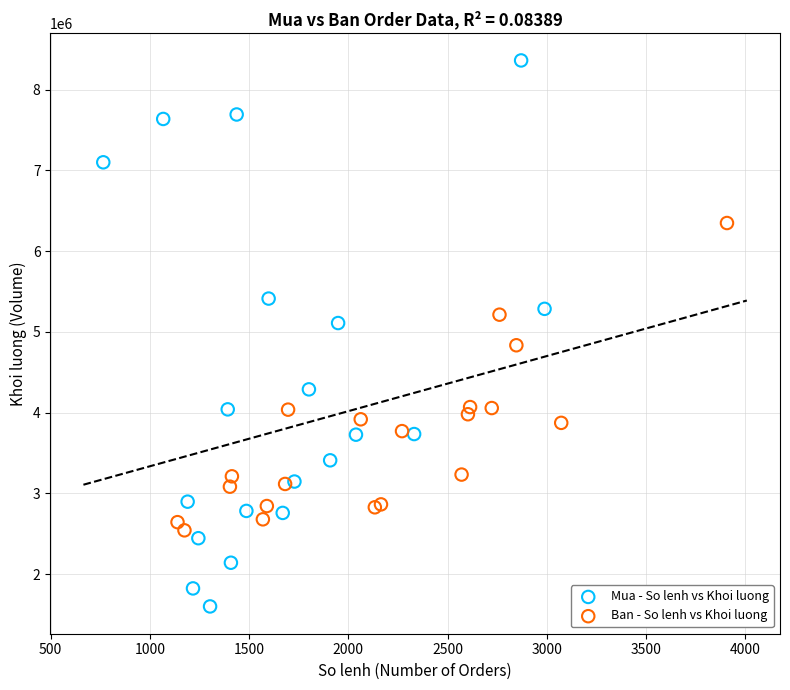

Which series has the largest Y range (max minus min)?

Mua - So lenh vs Khoi luong